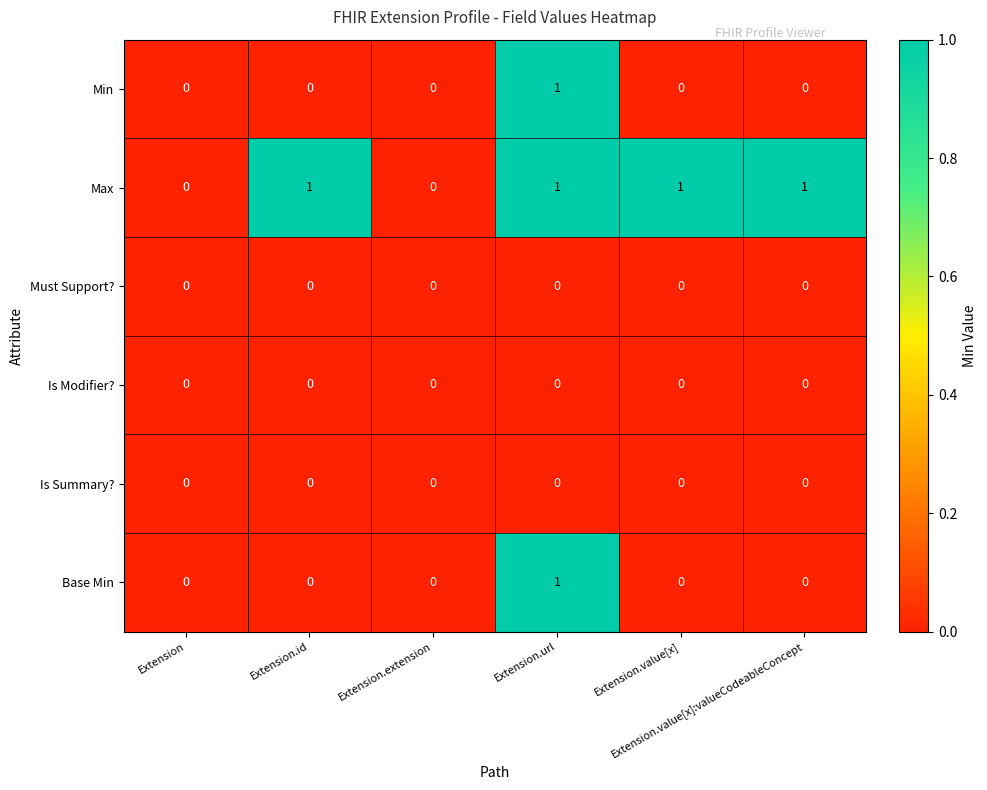

Which series has the largest total across all categories?

Max